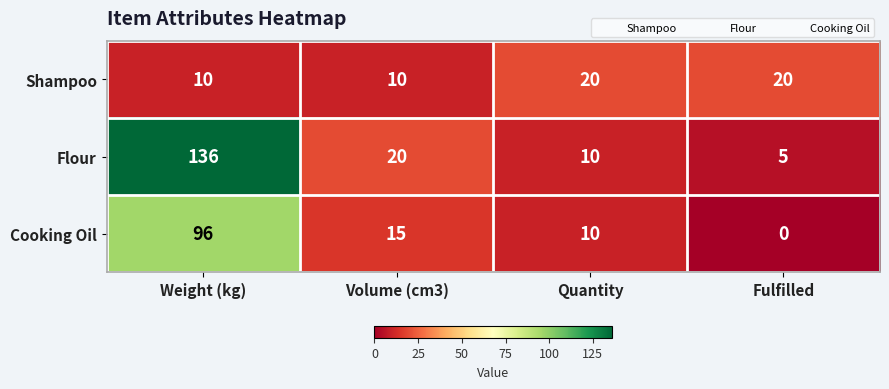

Count the Shampoo values in the range 10 to 20.

4